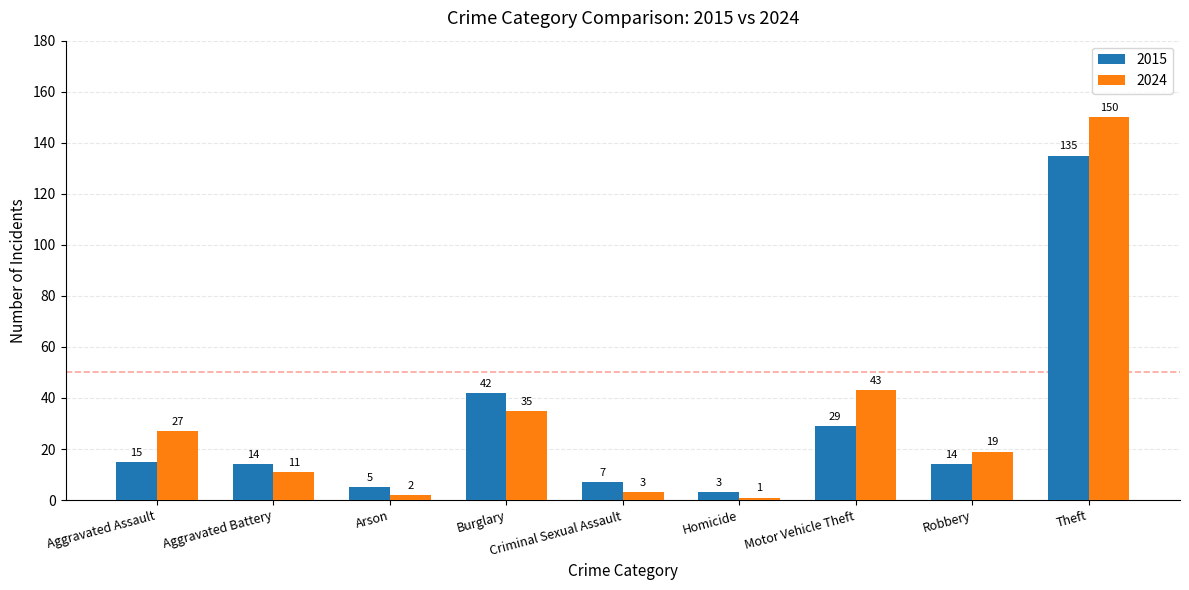

What is the sum of all 2015 values?

264